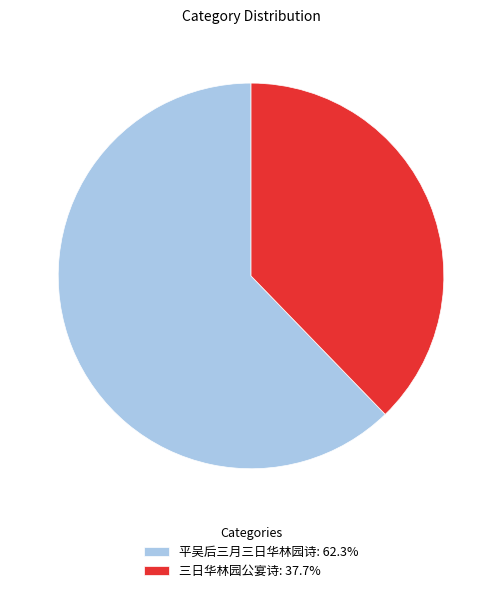

Which slice is the smallest?

三日华林园公宴诗